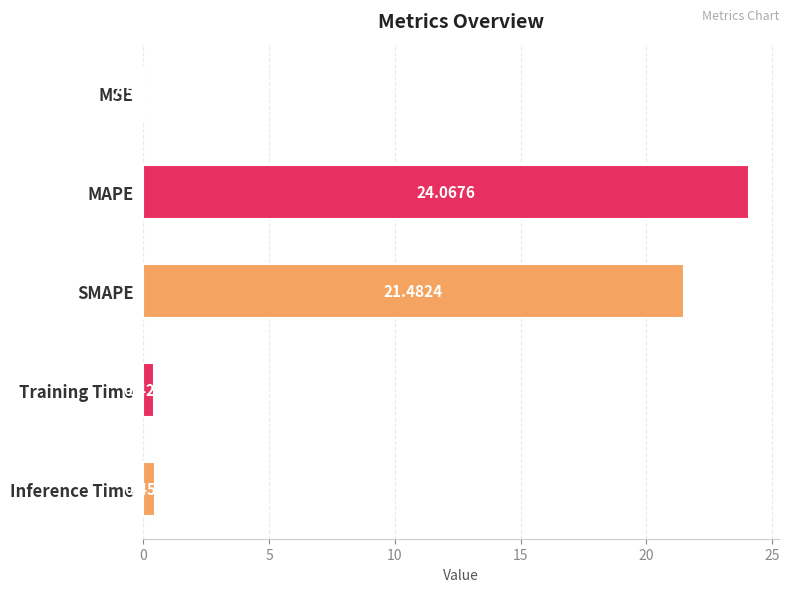

What is the sum of all values?

46.4